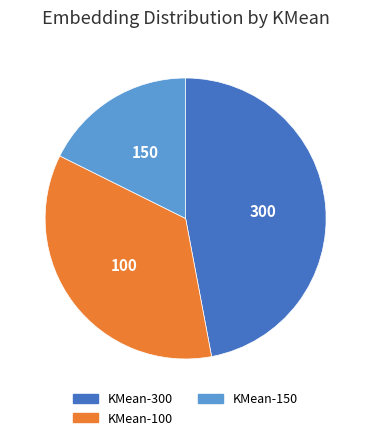

Is it true that KMean-300 is 42% of the pie?

False